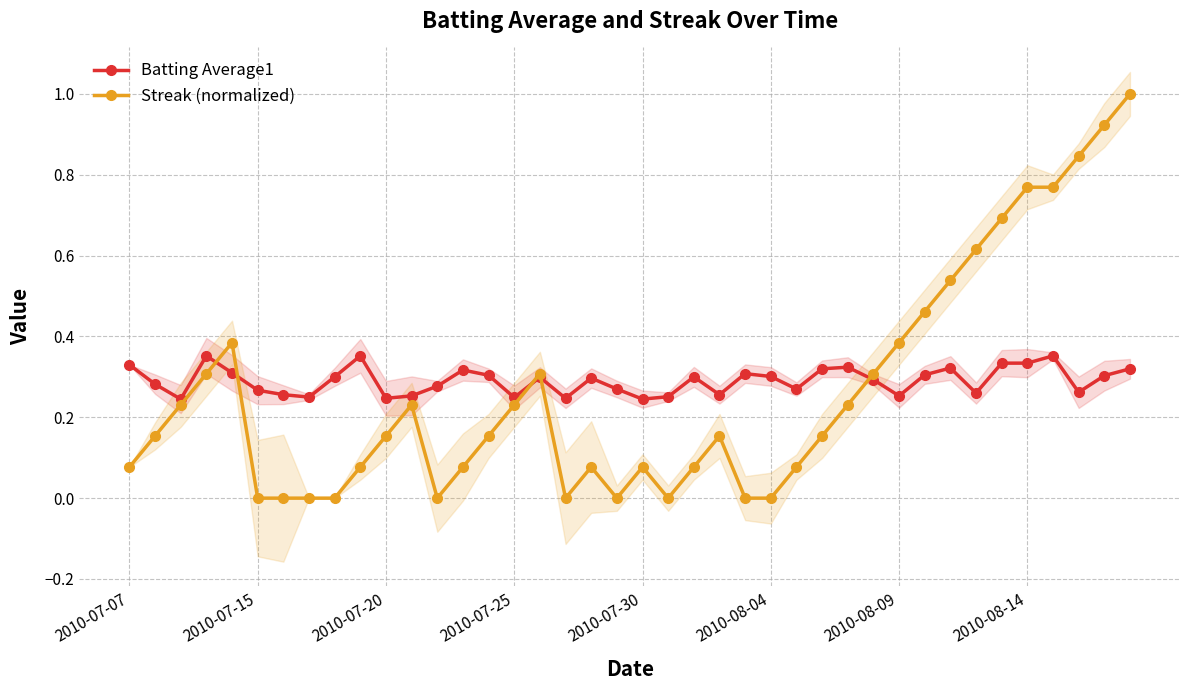

At 38, list the series in order from smallest to largest.

Batting Average1, Streak (normalized)